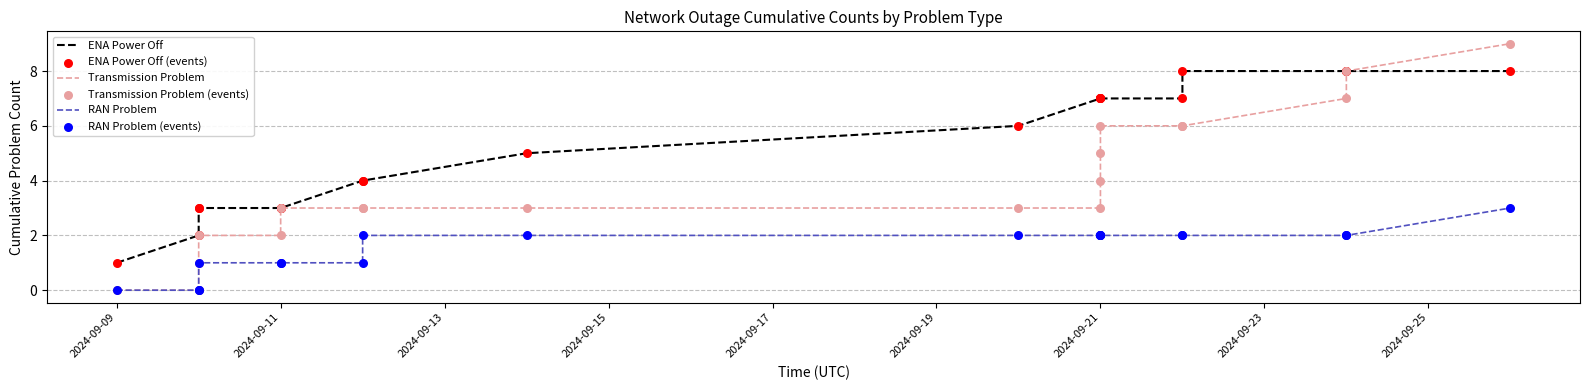

Is the value of Transmission Problem at 16 greater than the value of RAN Problem at 2024-09-15?

Yes